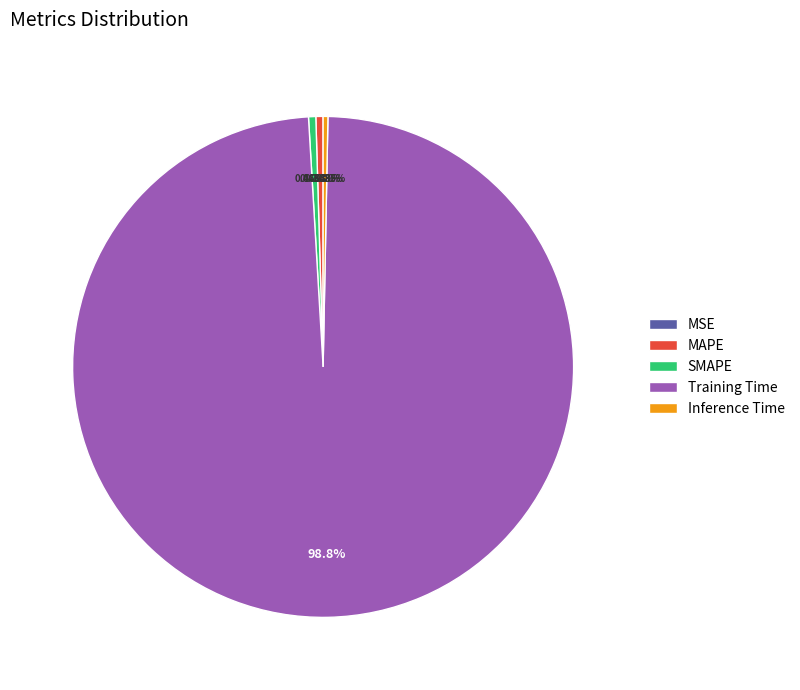

Which slice represents more than half of the pie?

Training Time